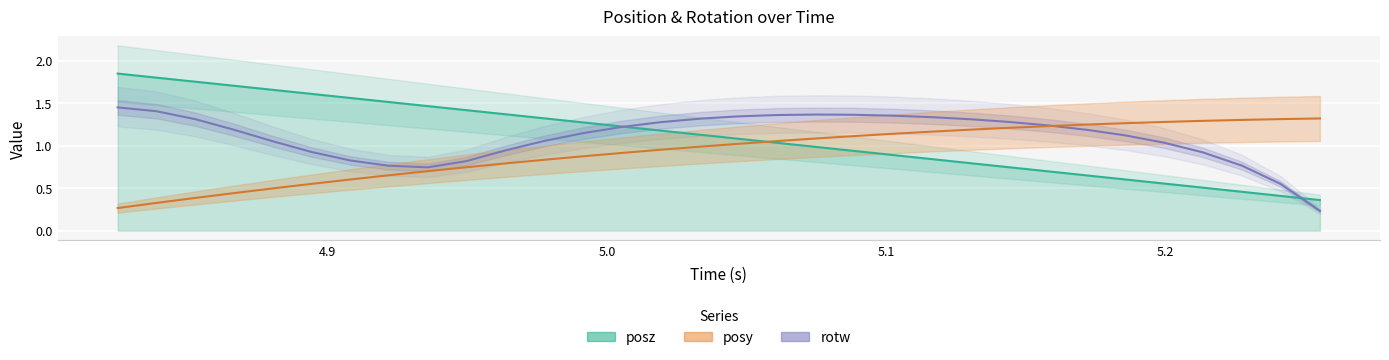

What is the difference between the maximum and minimum values in the posy series?

1.1